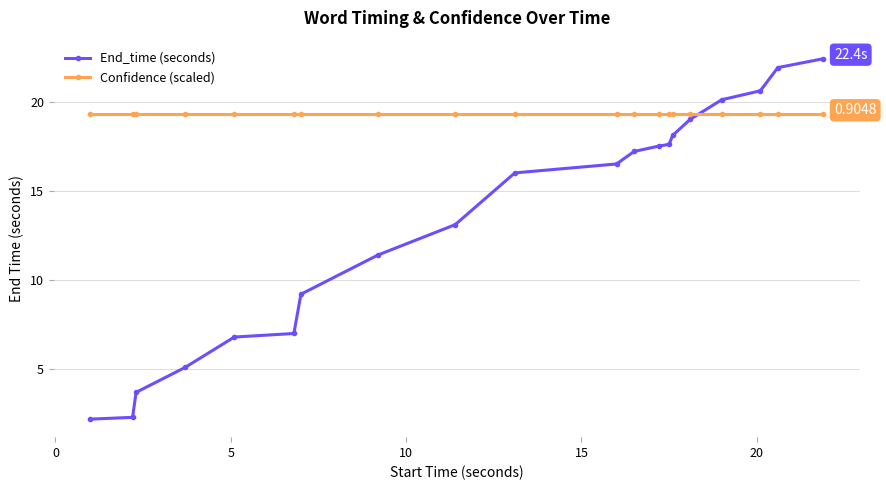

Reading left to right, list all the values displayed in this chart.

End_time (seconds): 2.2	2.3	3.7	5.1	6.8	7.0	9.2	11.4	13.1	16.0	16.5	17.2	17.5	17.6	18.1	19.0	20.1	20.6	21.9	22.4
Confidence (scaled): 19.3	19.3	19.3	19.3	19.3	19.3	19.3	19.3	19.3	19.3	19.3	19.3	19.3	19.3	19.3	19.3	19.3	19.3	19.3	19.3